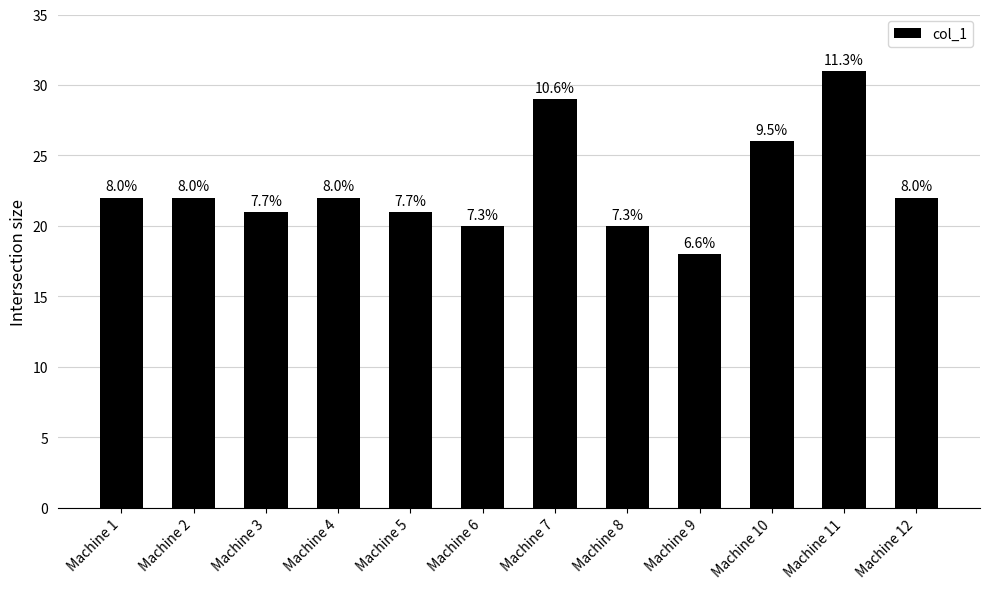

Reading left to right, list all the values displayed in this chart.

22	22	21	22	21	20	29	20	18	26	31	22